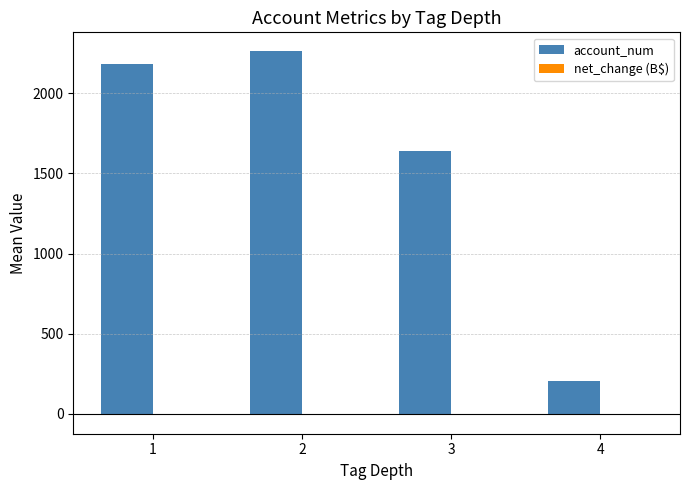

What is the total value across all series at 3?

1641.3